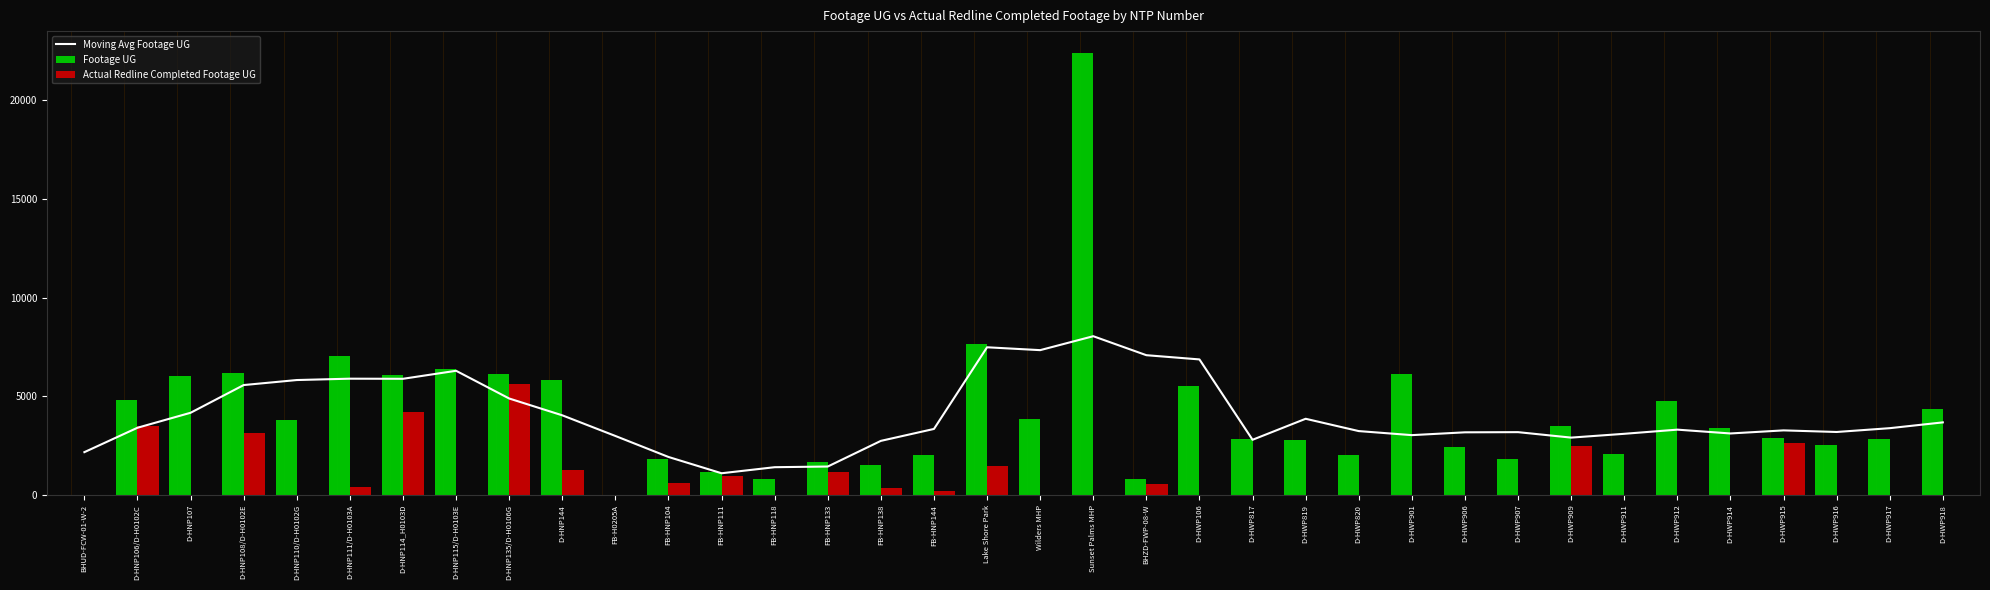

How many data points in Moving Avg Footage UG are above 3348?

18